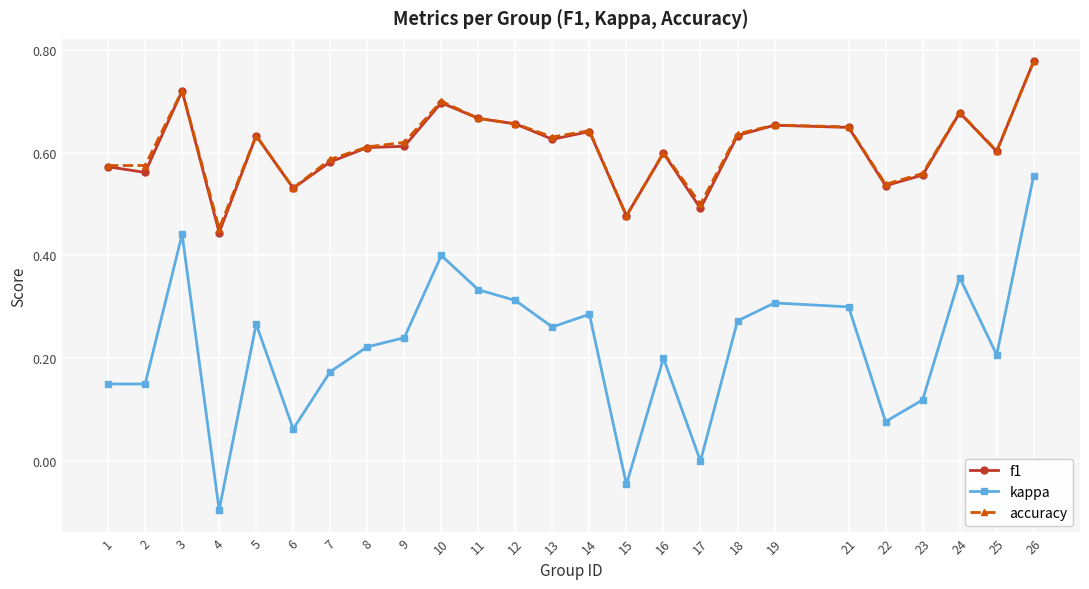

Does the chart have visible grid lines?

Yes